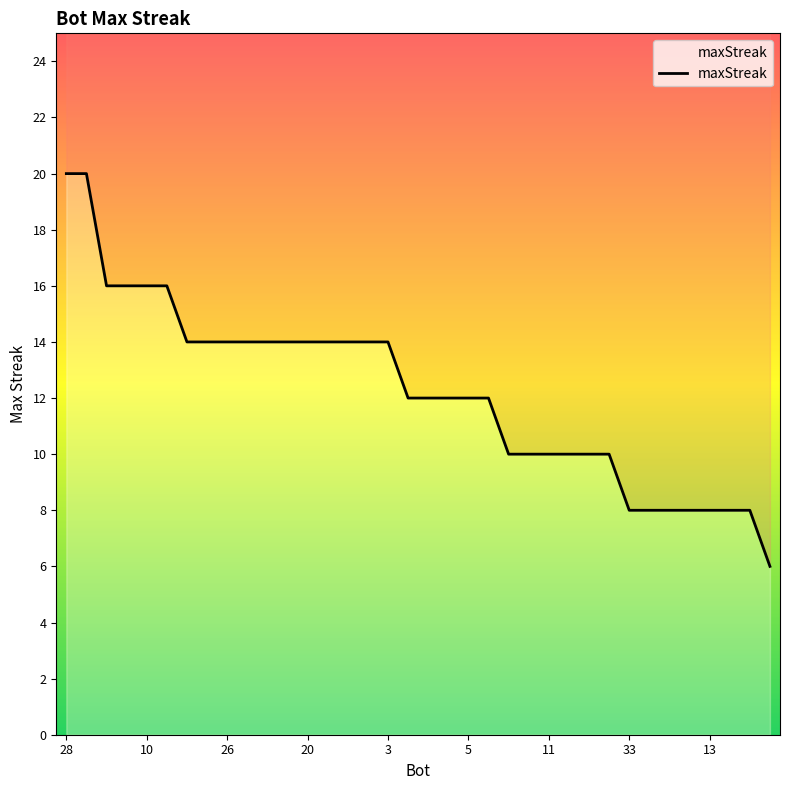

At which category does the chart reach its minimum across all series?

35